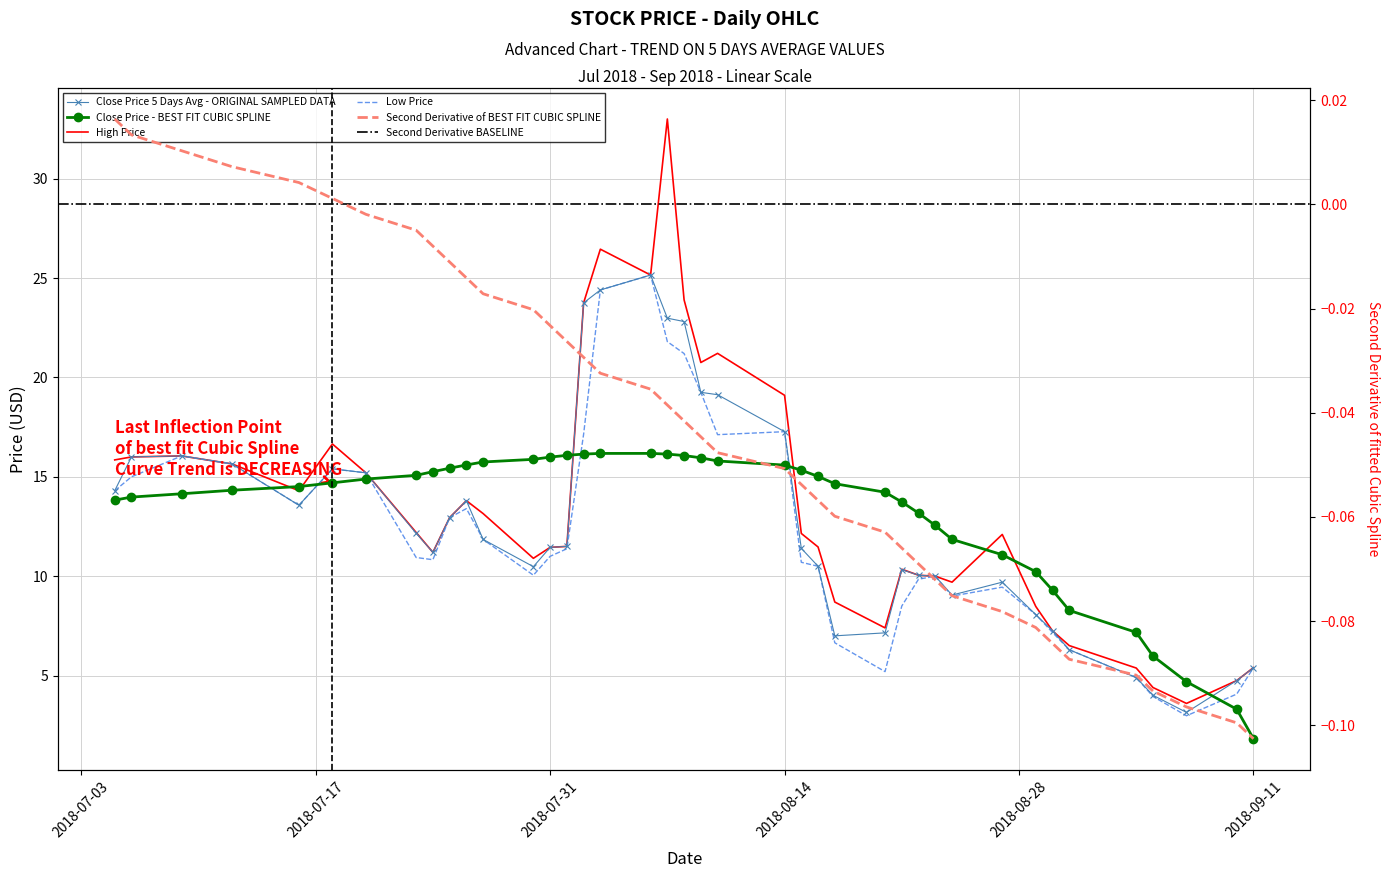

What is the minimum value shown in the chart?

3.0